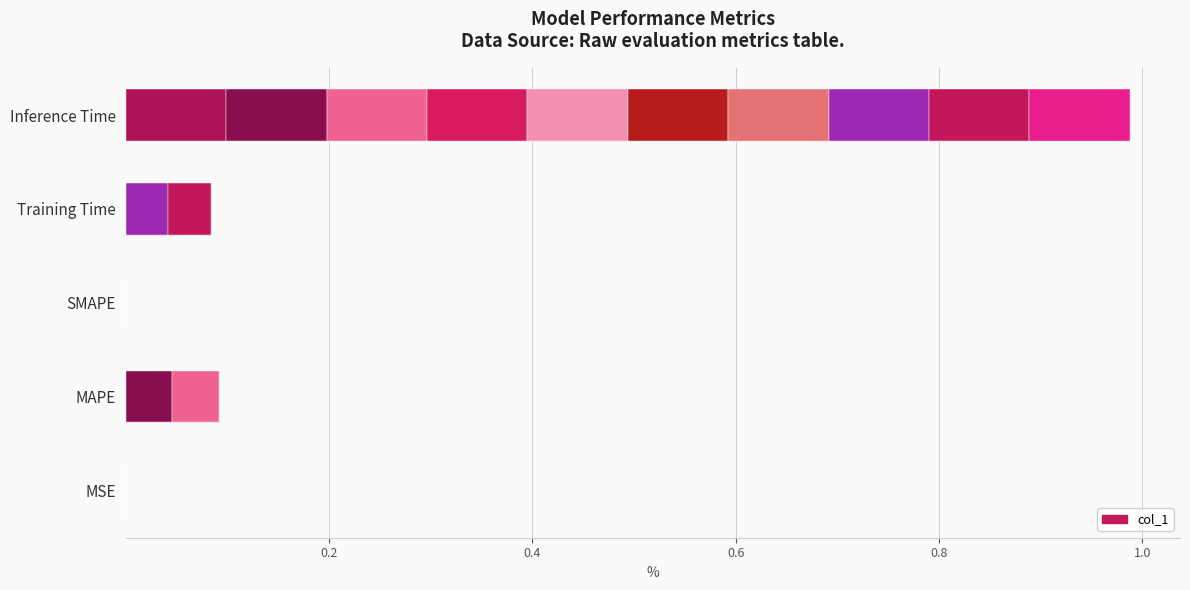

What is the average value?

0.2